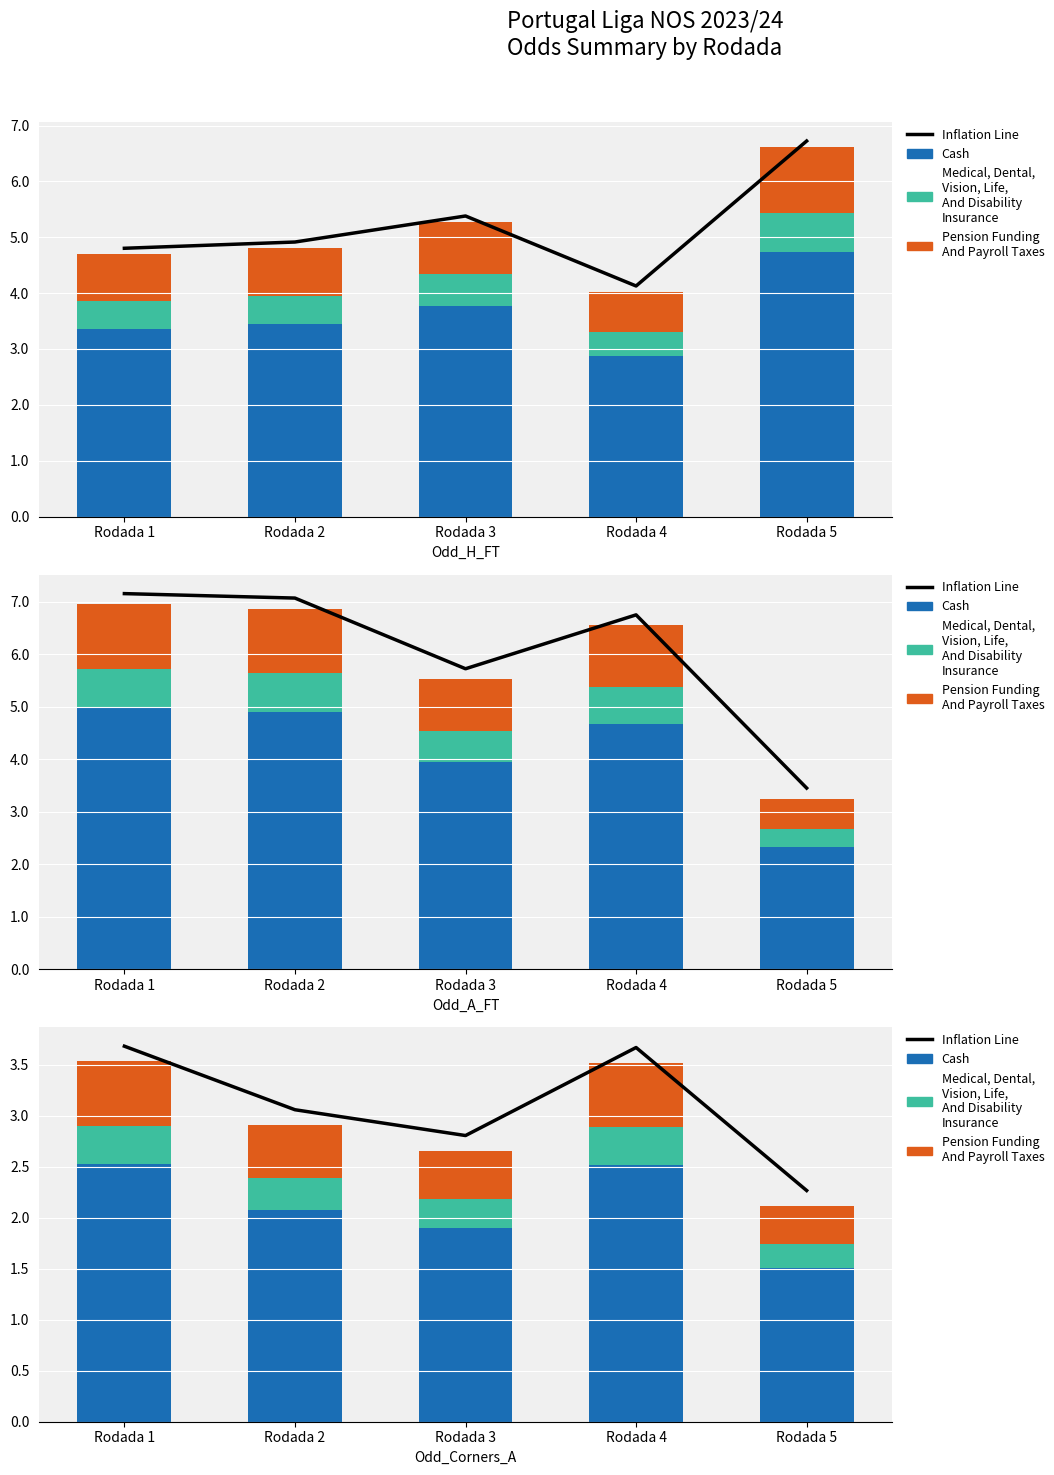

What is the sum of all Pension/Taxes (scaled) values?

2.6